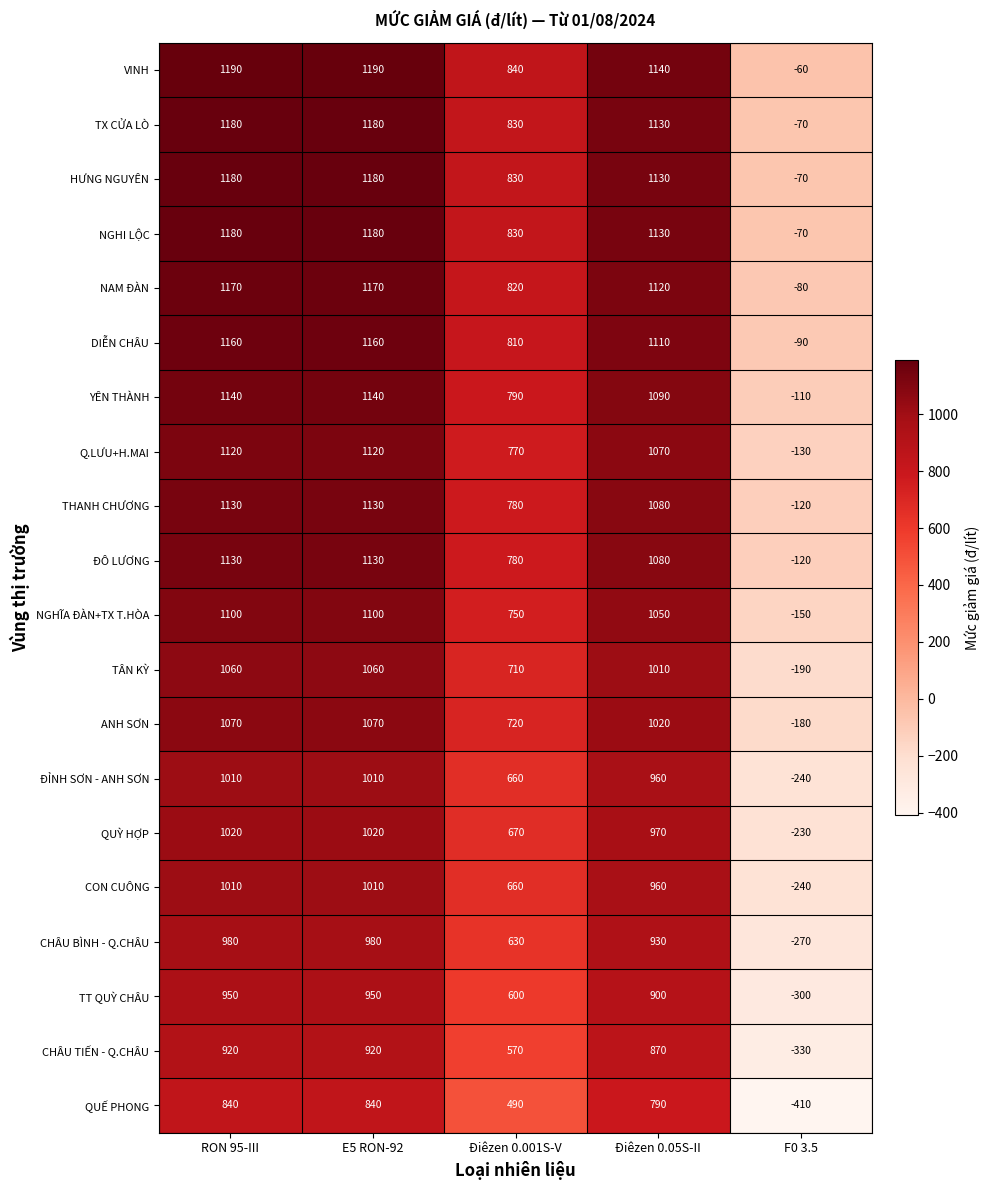

Is it true that CHÂU BÌNH - Q.CHÂU equals 980 at E5 RON-92?

True